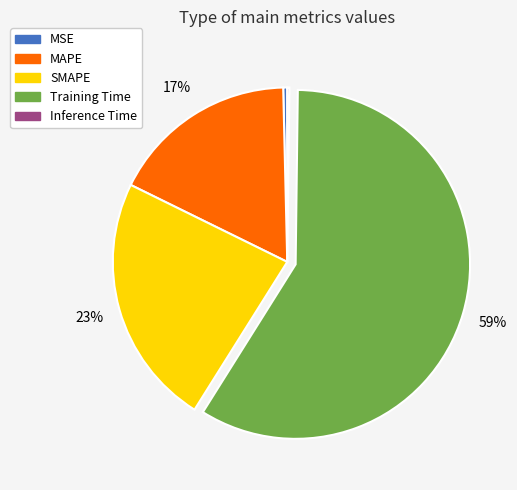

Which slice is the largest?

Training Time